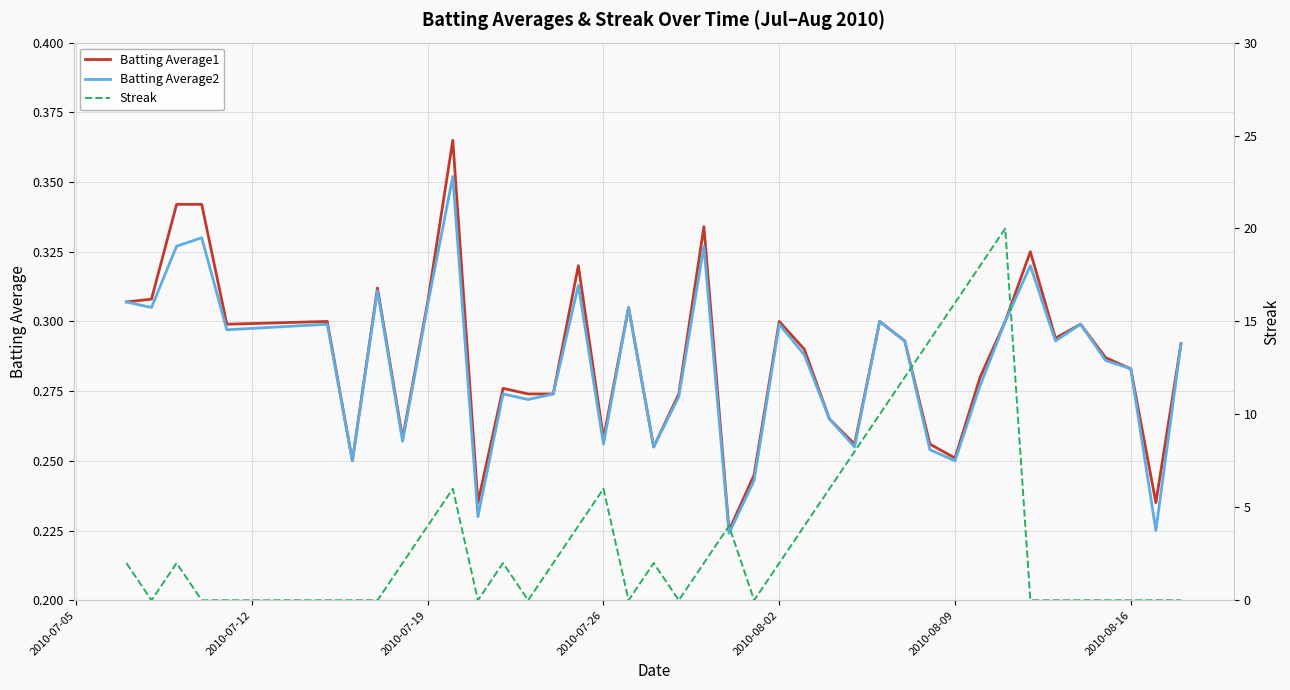

What are all the series names shown in the legend?

Batting Average1, Batting Average2, Streak